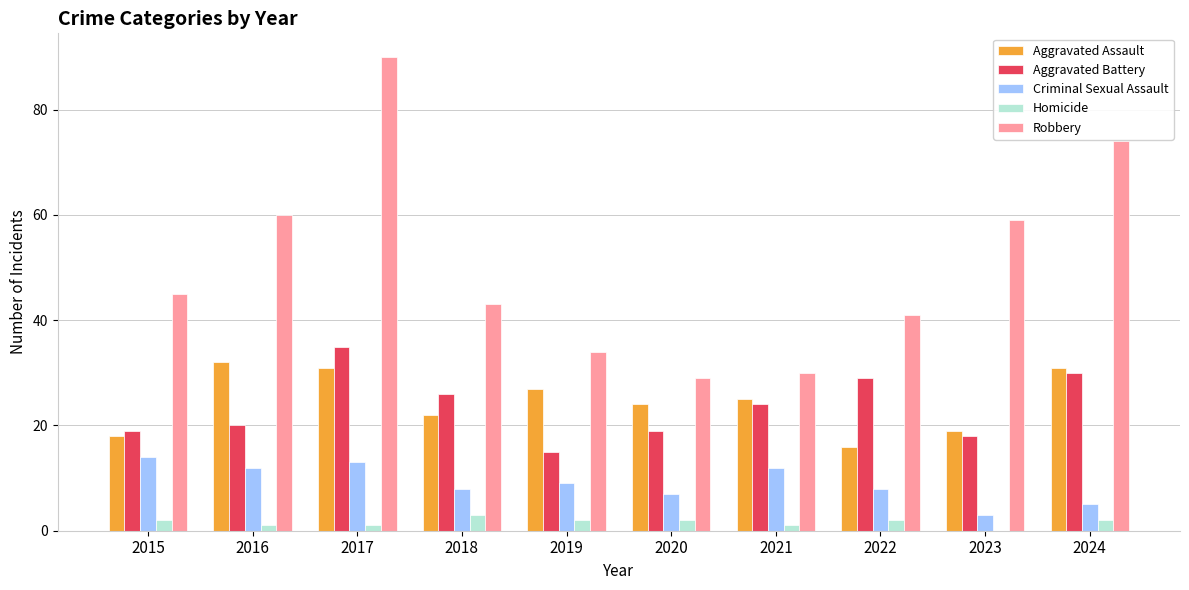

What is the greatest value displayed?

90